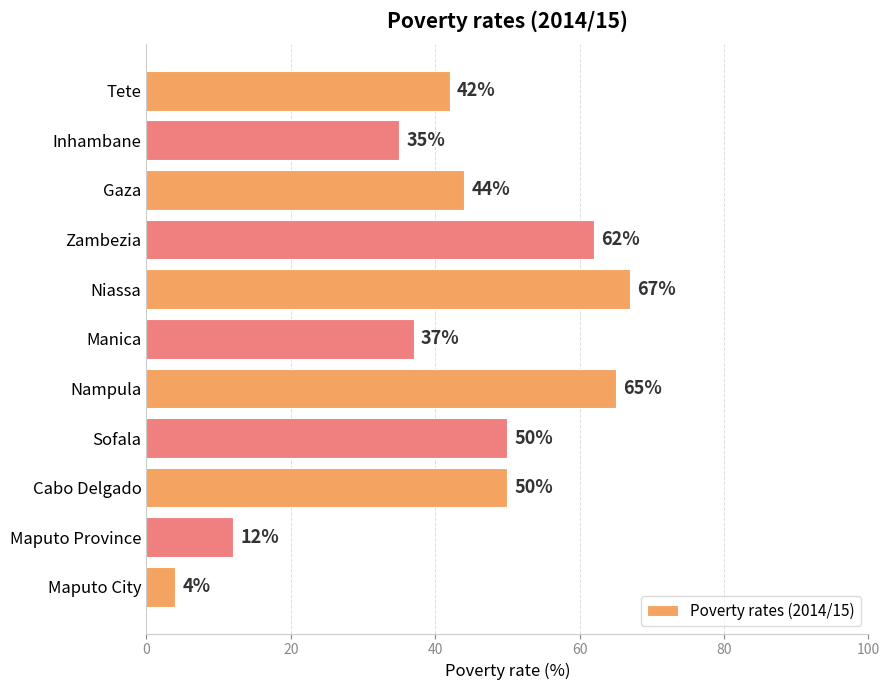

At which label is the value closest to 35?

Inhambane